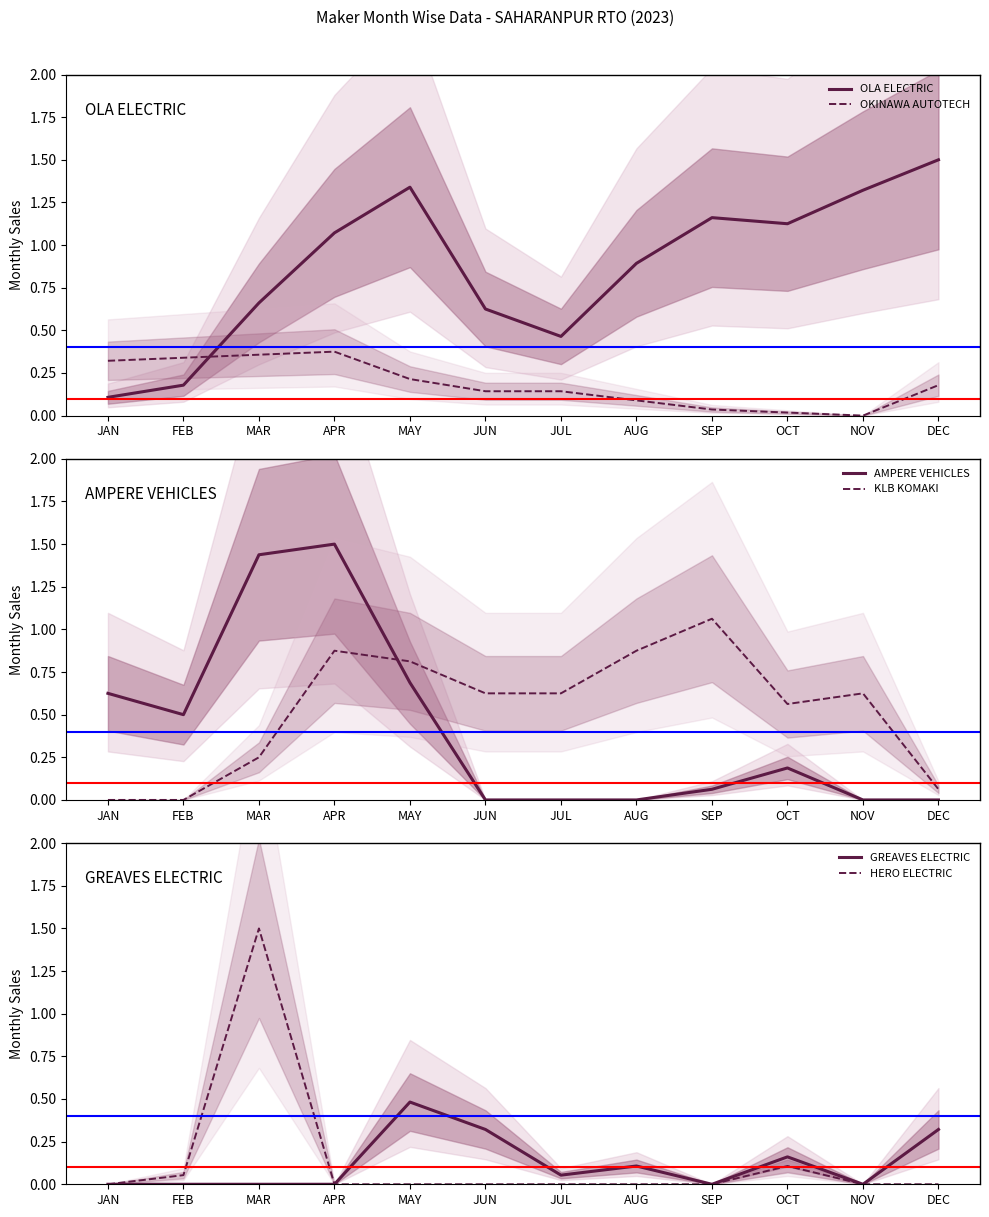

What is the label of the 12th point from the left?

DEC